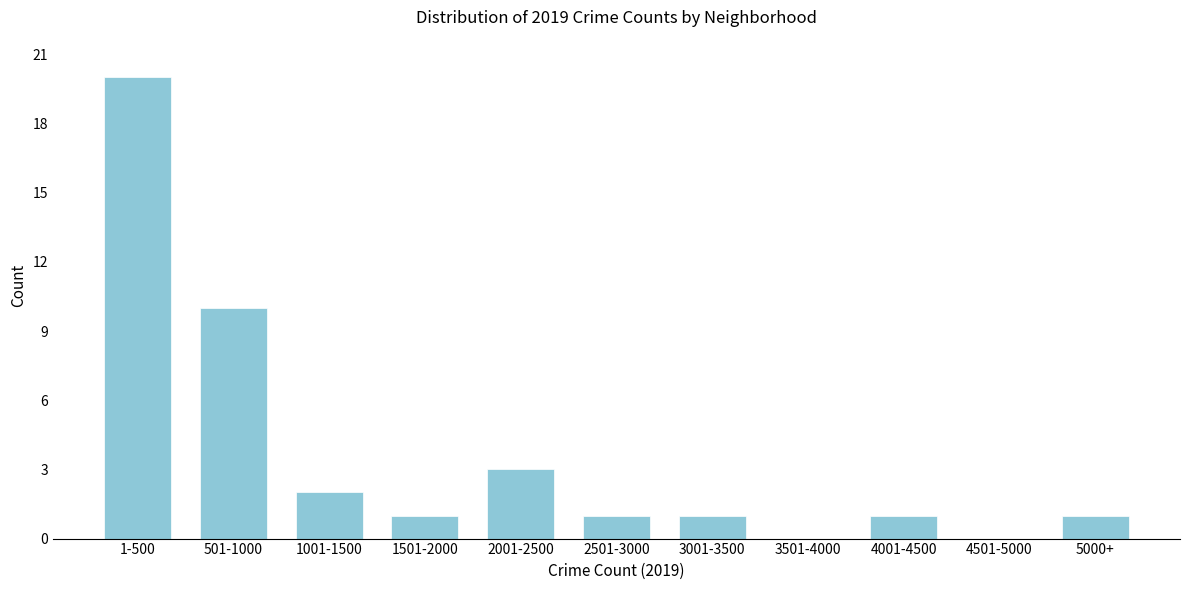

Reading right to left, what are all the values shown in this chart?

5000+=1	4501-5000=0	4001-4500=1	3501-4000=0	3001-3500=1	2501-3000=1	2001-2500=3	1501-2000=1	1001-1500=2	501-1000=10	1-500=20